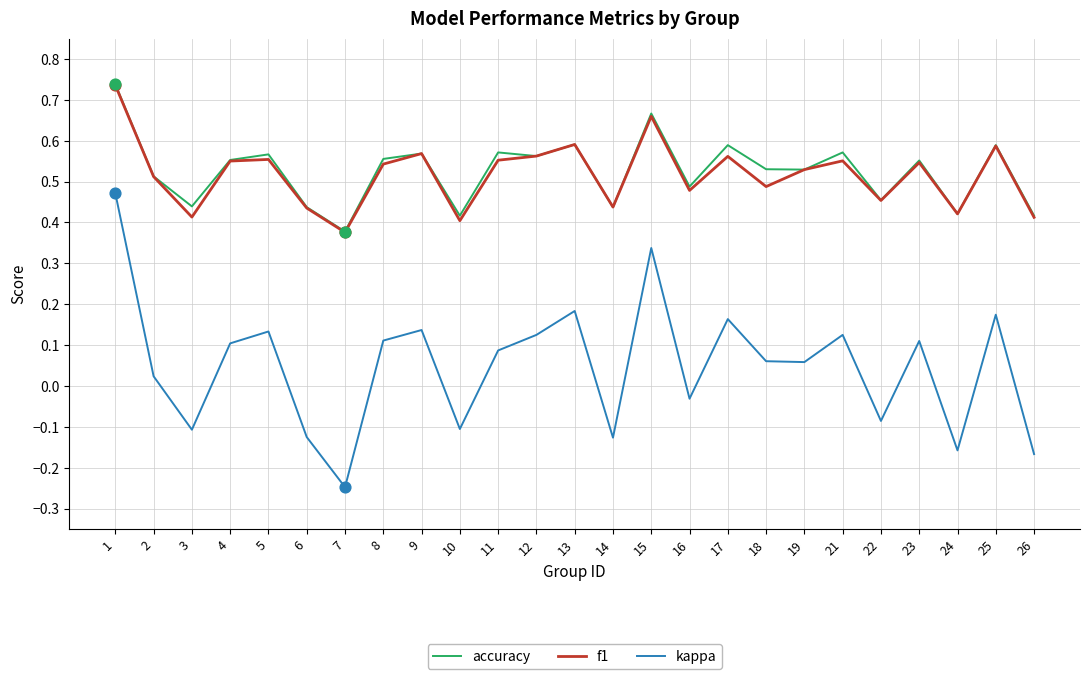

What are all the series names shown in the legend?

accuracy, f1, kappa